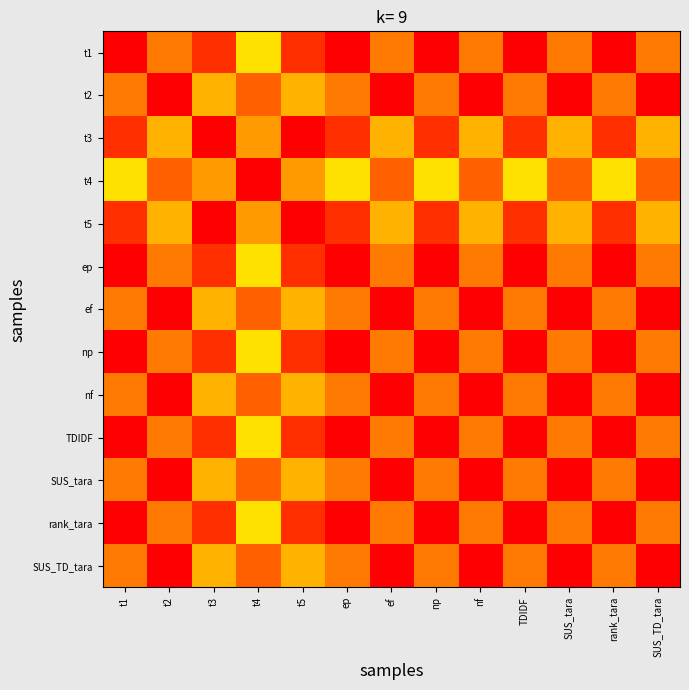

Rank the series at rank_tara from lowest to highest value.

t4, t2, ef, nf, SUS_tara, SUS_TD_tara, t3, t5, t1, ep, np, TDIDF, rank_tara